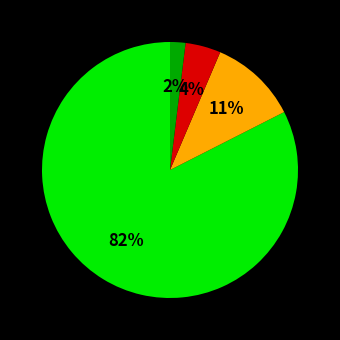

Is there a majority slice in this chart?

Yes